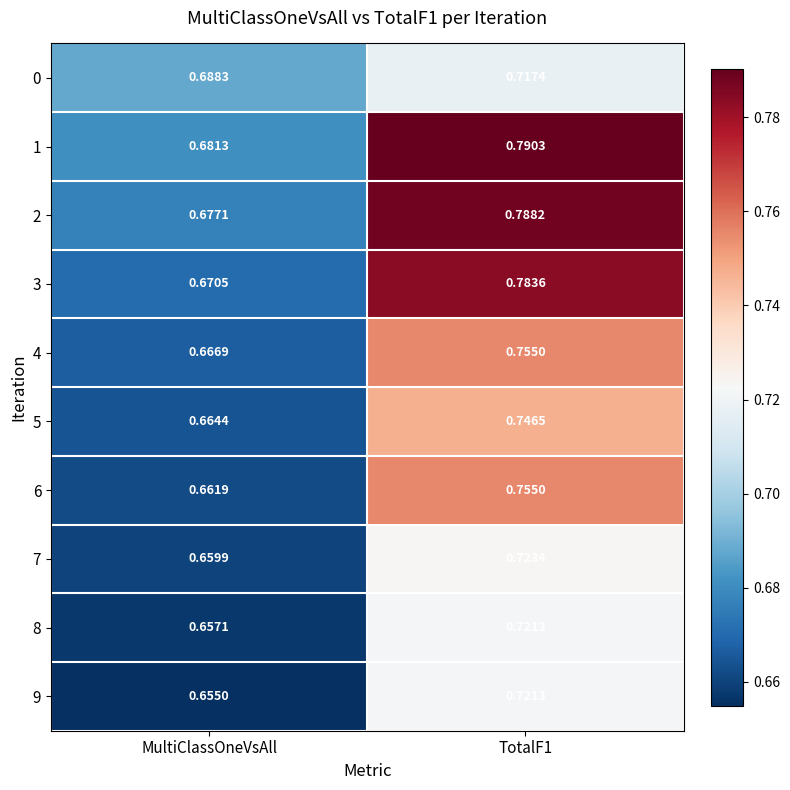

Where is 9 nearest to the value 0?

MultiClassOneVsAll